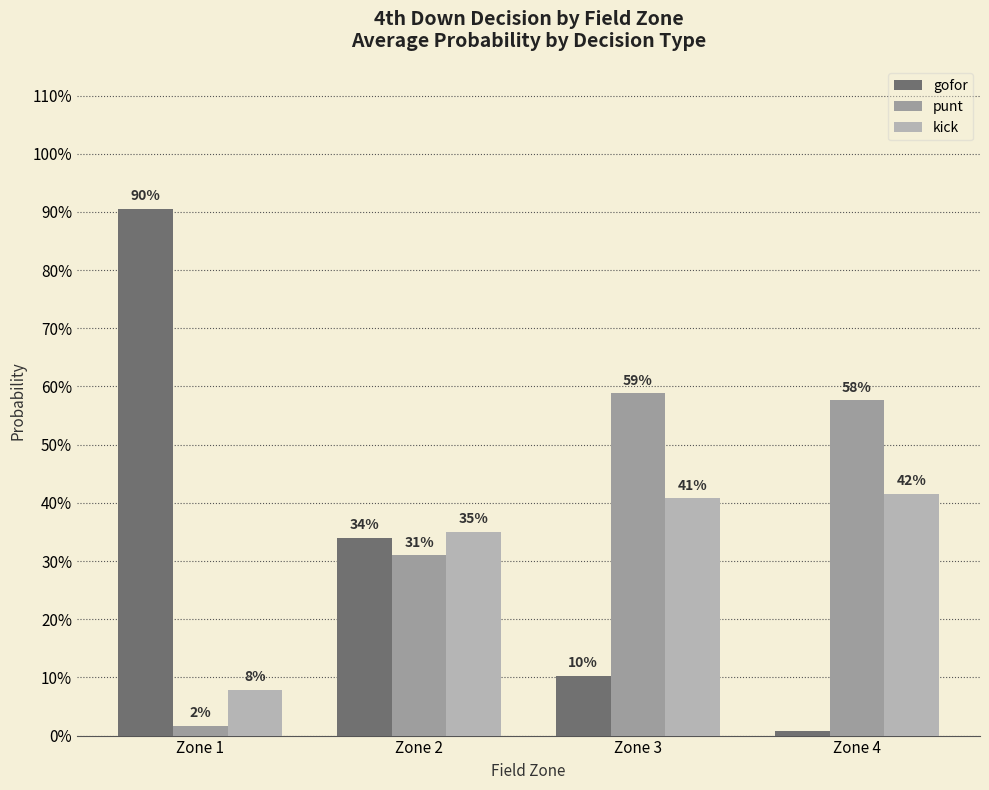

Are the bars grouped side by side (vs. stacked)?

Yes